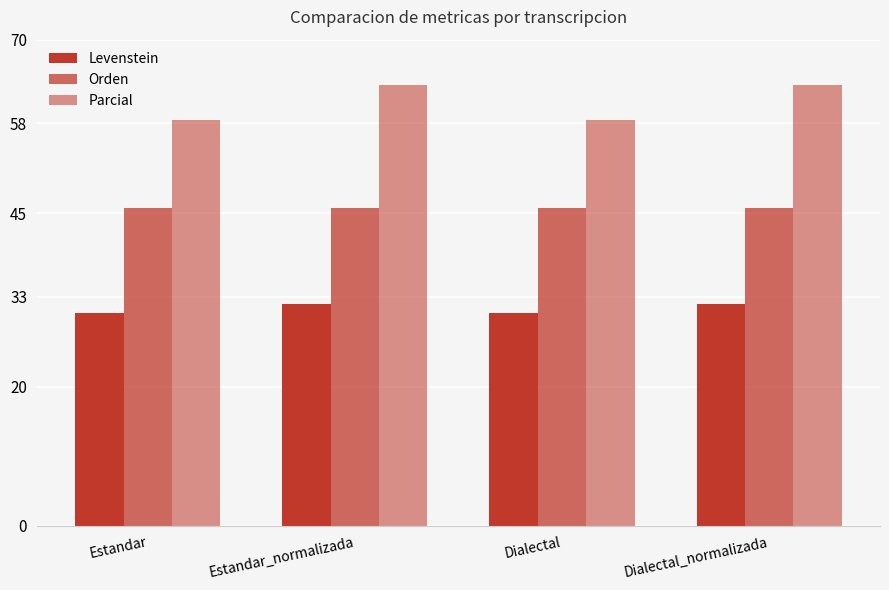

What is the value of the Levenstein bar at the 2nd from the left?

32.0